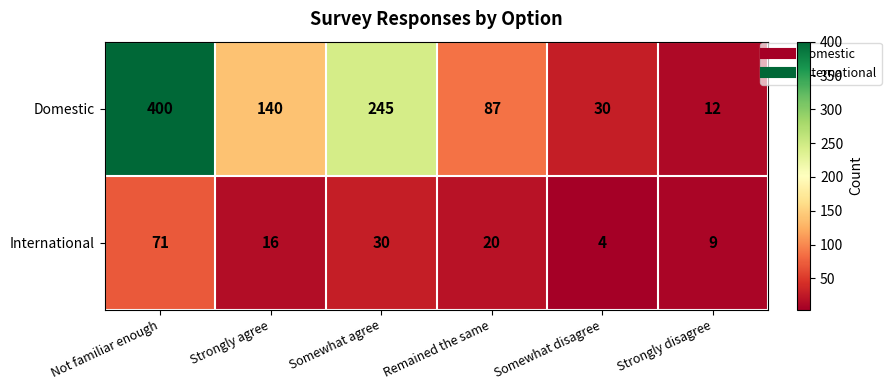

What is the difference between the highest and lowest values at Somewhat agree?

215